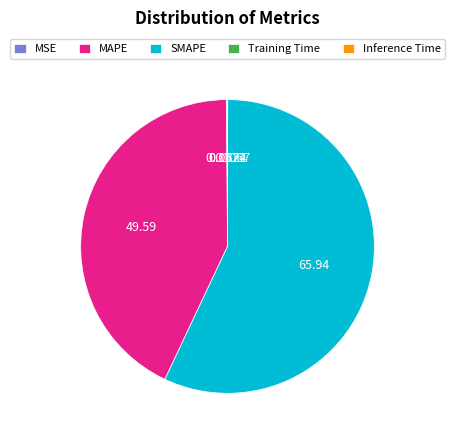

Which slice represents more than half of the pie?

SMAPE